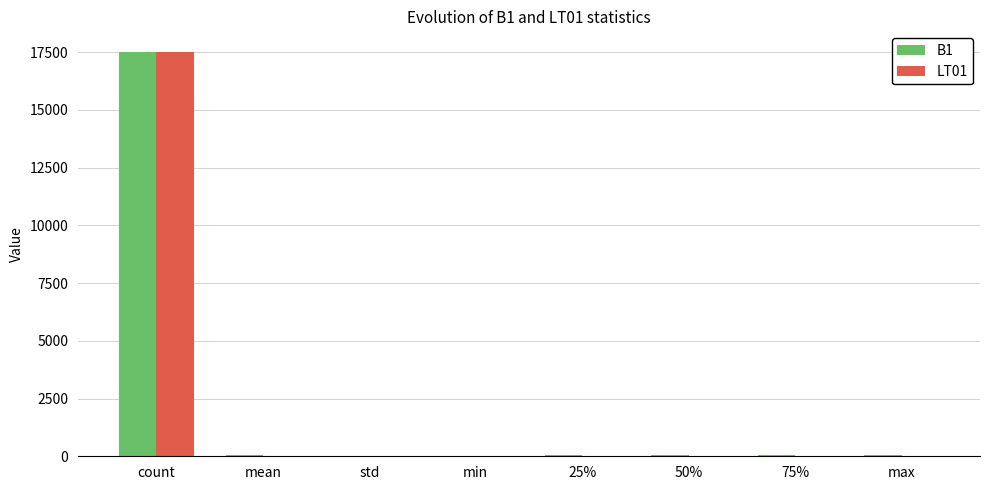

The B1 series shows 0.0 at min. True or false?

True